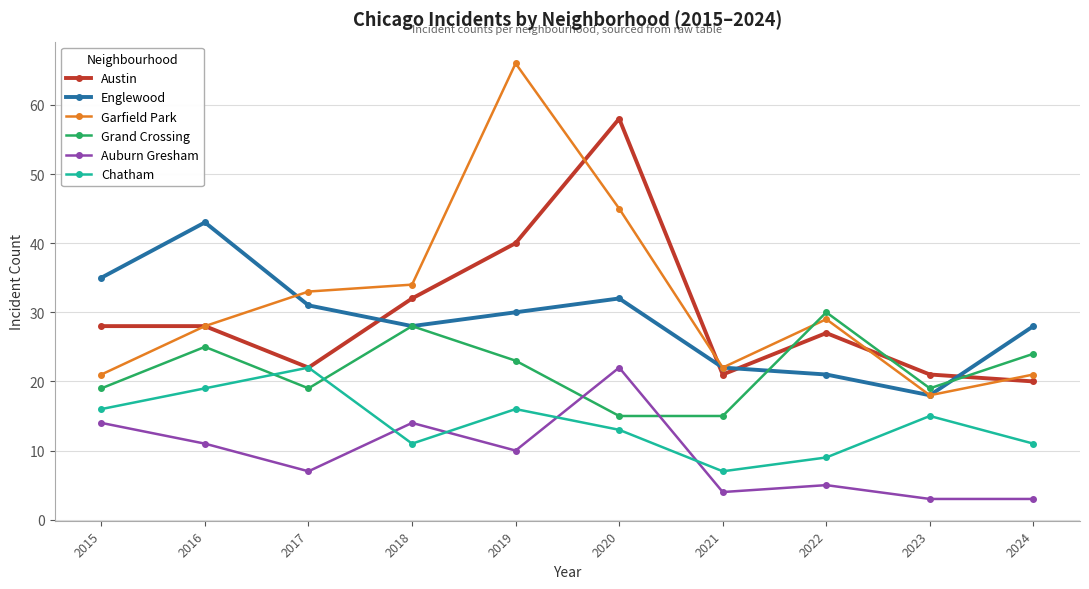

What is the difference between the highest and lowest values at 2024?

25